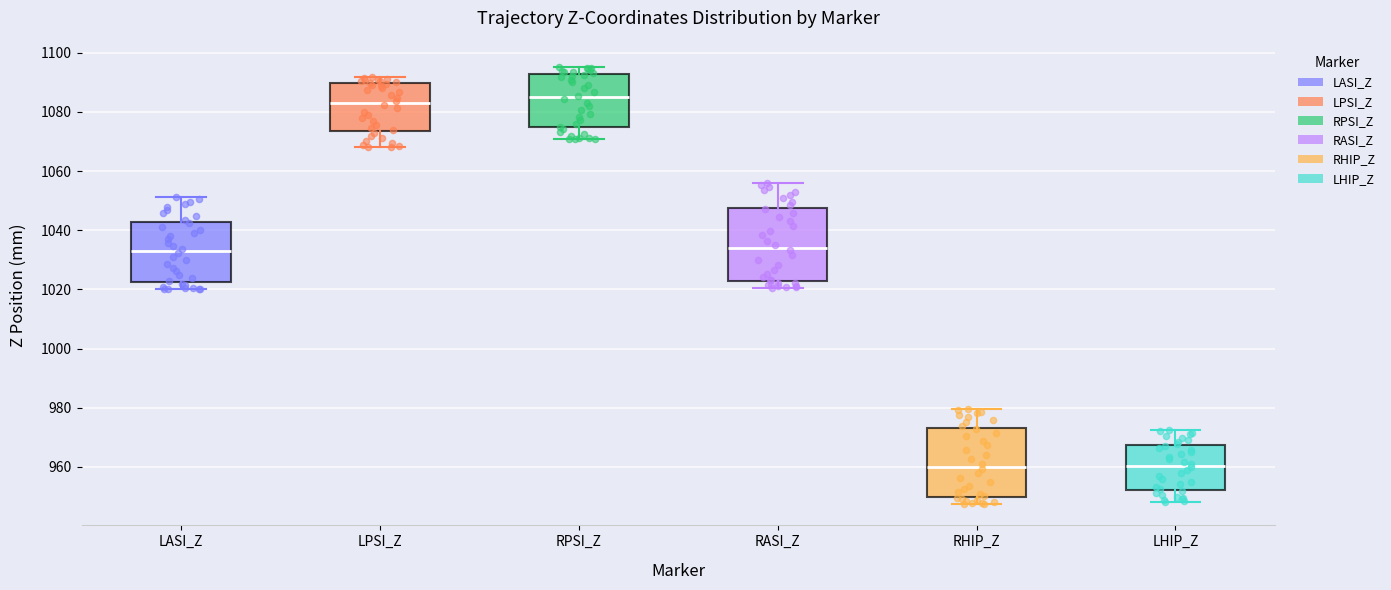

Reading left to right, read every box against the y-axis: the position of its median line, the range the box covers, and the ends of its whiskers. The values are not printed on the chart, so give them approximately, as read against the axis.

LASI_Z: median 1032, box 1022 to 1042, whiskers 1020 to 1052
LPSI_Z: median 1082, box 1074 to 1090, whiskers 1068 to 1092
RPSI_Z: median 1084, box 1074 to 1092, whiskers 1070 to 1096
RASI_Z: median 1034, box 1022 to 1048, whiskers 1020 to 1056
RHIP_Z: median 960, box 950 to 974, whiskers 948 to 980
LHIP_Z: median 960, box 952 to 968, whiskers 948 to 972